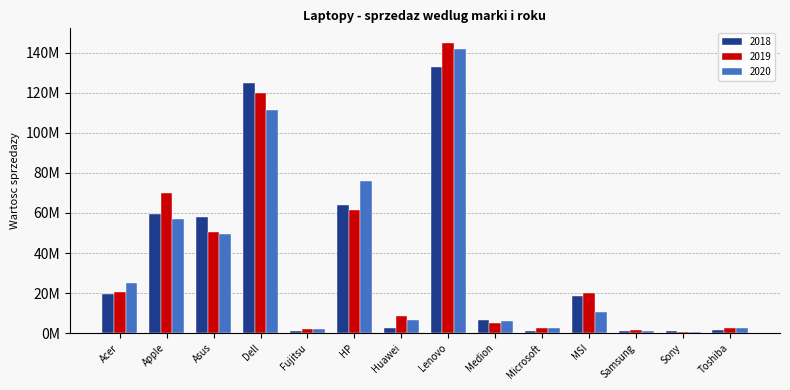

Are the bars grouped side by side (vs. stacked)?

Yes